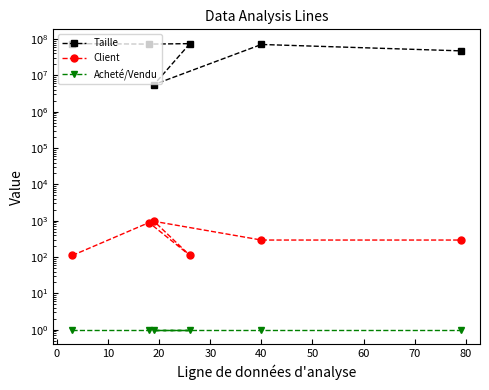

True or false: Acheté/Vendu and Taille cross at least once.

False